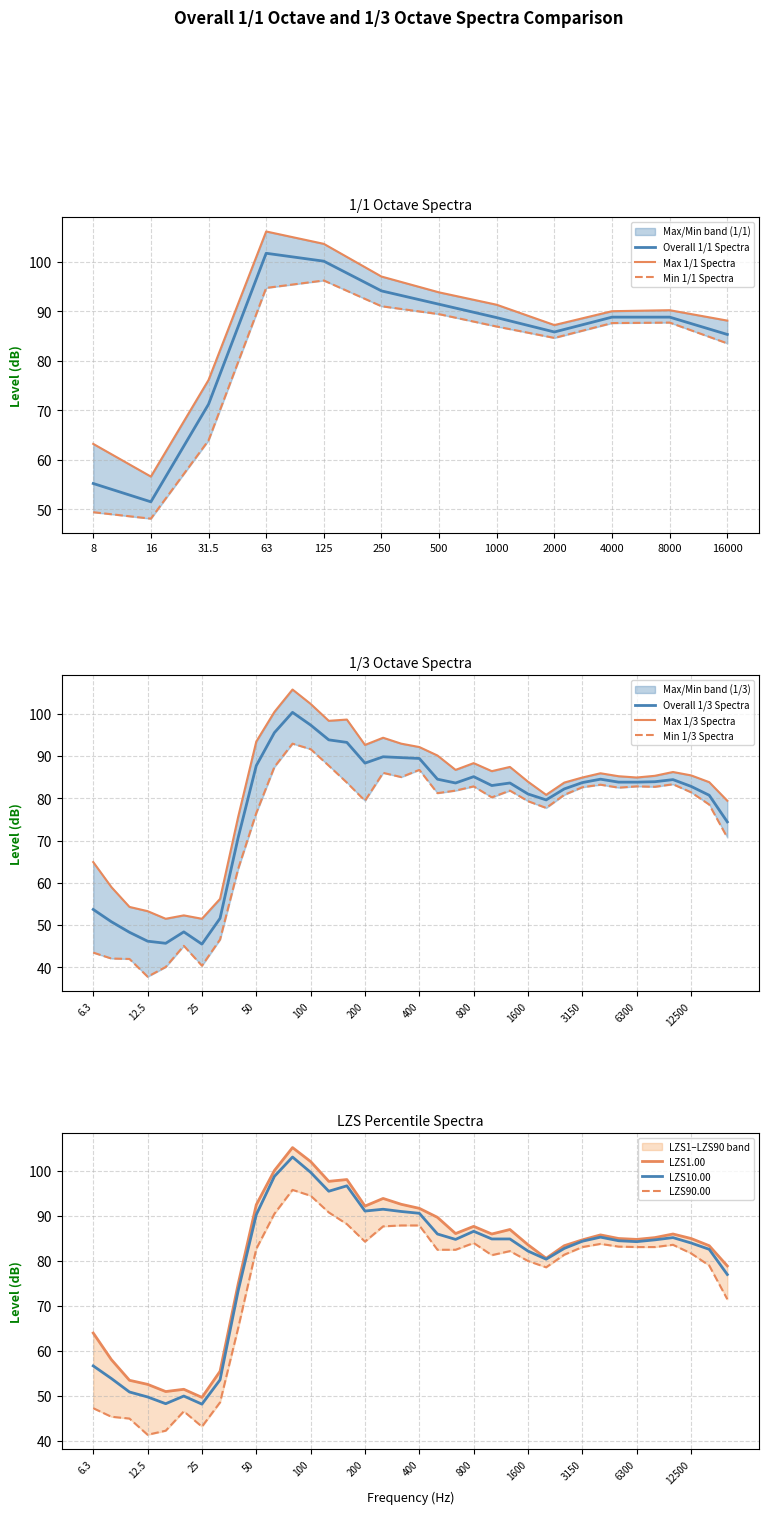

How many lines are shown in the chart?

3